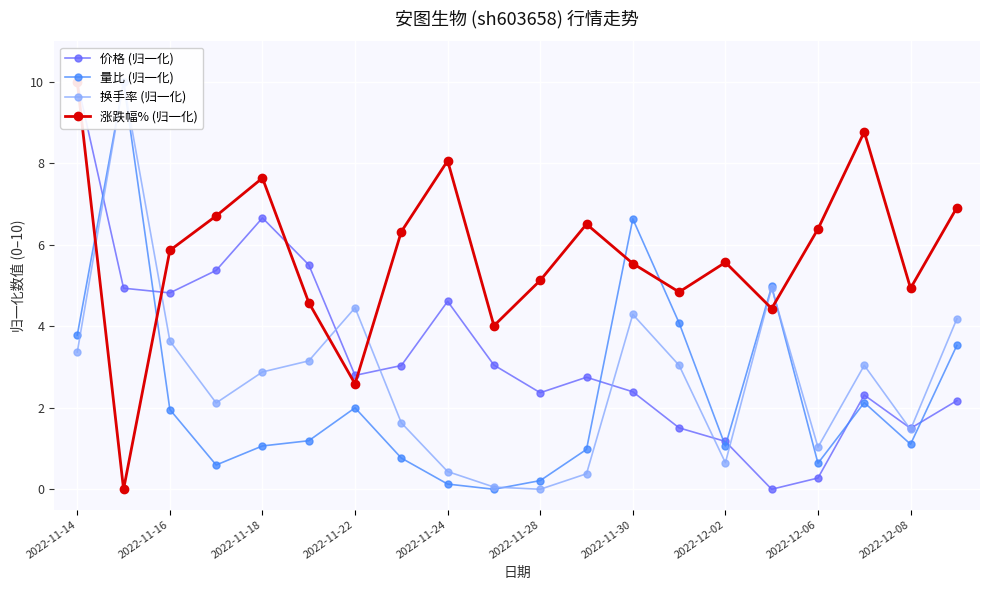

Reading left to right, extract all data points from this chart.

价格 (归一化): 10.0	4.9	4.8	5.4	6.7	5.5	2.8	3.0	4.6	3.0	2.4	2.8	2.4	1.5	1.2	0.0	0.3	2.3	1.5	2.2
量比 (归一化): 3.8	10.0	2.0	0.6	1.1	1.2	2.0	0.8	0.1	0.0	0.2	1.0	6.6	4.1	1.1	5.0	0.6	2.1	1.1	3.5
换手率 (归一化): 3.4	10.0	3.6	2.1	2.9	3.2	4.5	1.6	0.4	0.1	0.0	0.4	4.3	3.0	0.7	4.9	1.0	3.0	1.5	4.2
涨跌幅% (归一化): 10.0	0.0	5.9	6.7	7.6	4.6	2.6	6.3	8.1	4.0	5.1	6.5	5.5	4.8	5.6	4.4	6.4	8.8	4.9	6.9